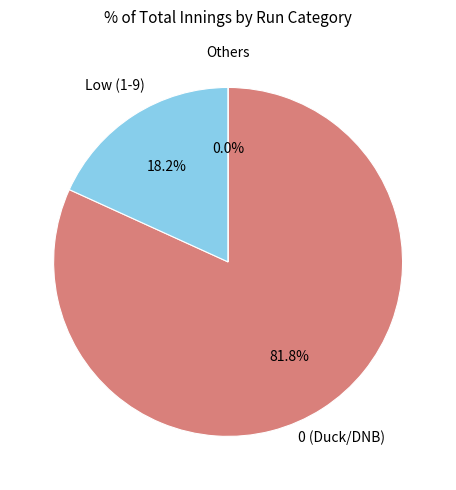

What is the change in value from 7 to 0?

-7